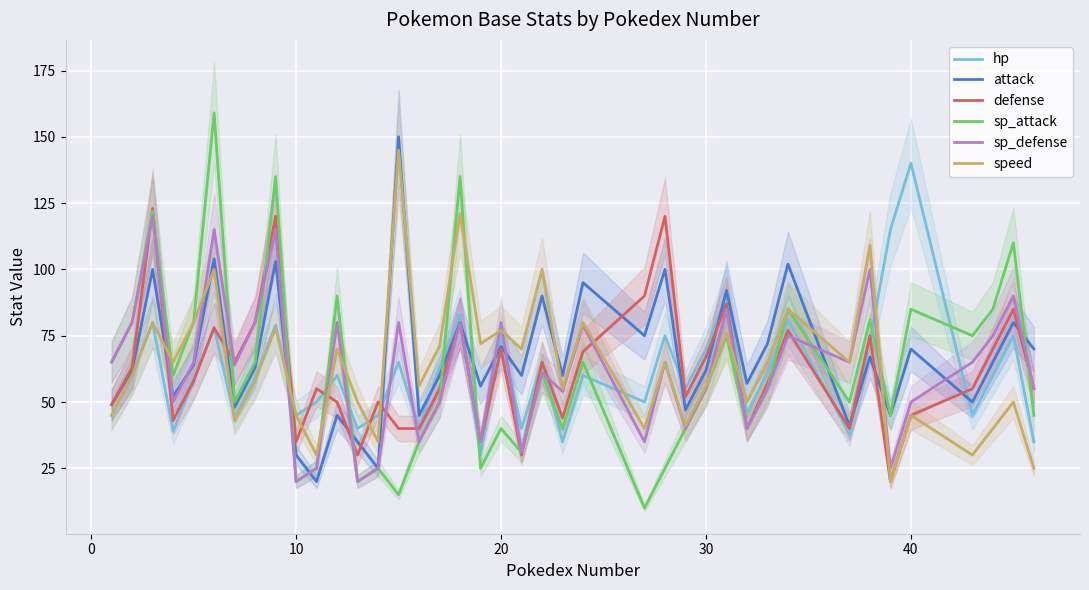

The sp_attack series shows 55 at 30. True or false?

True